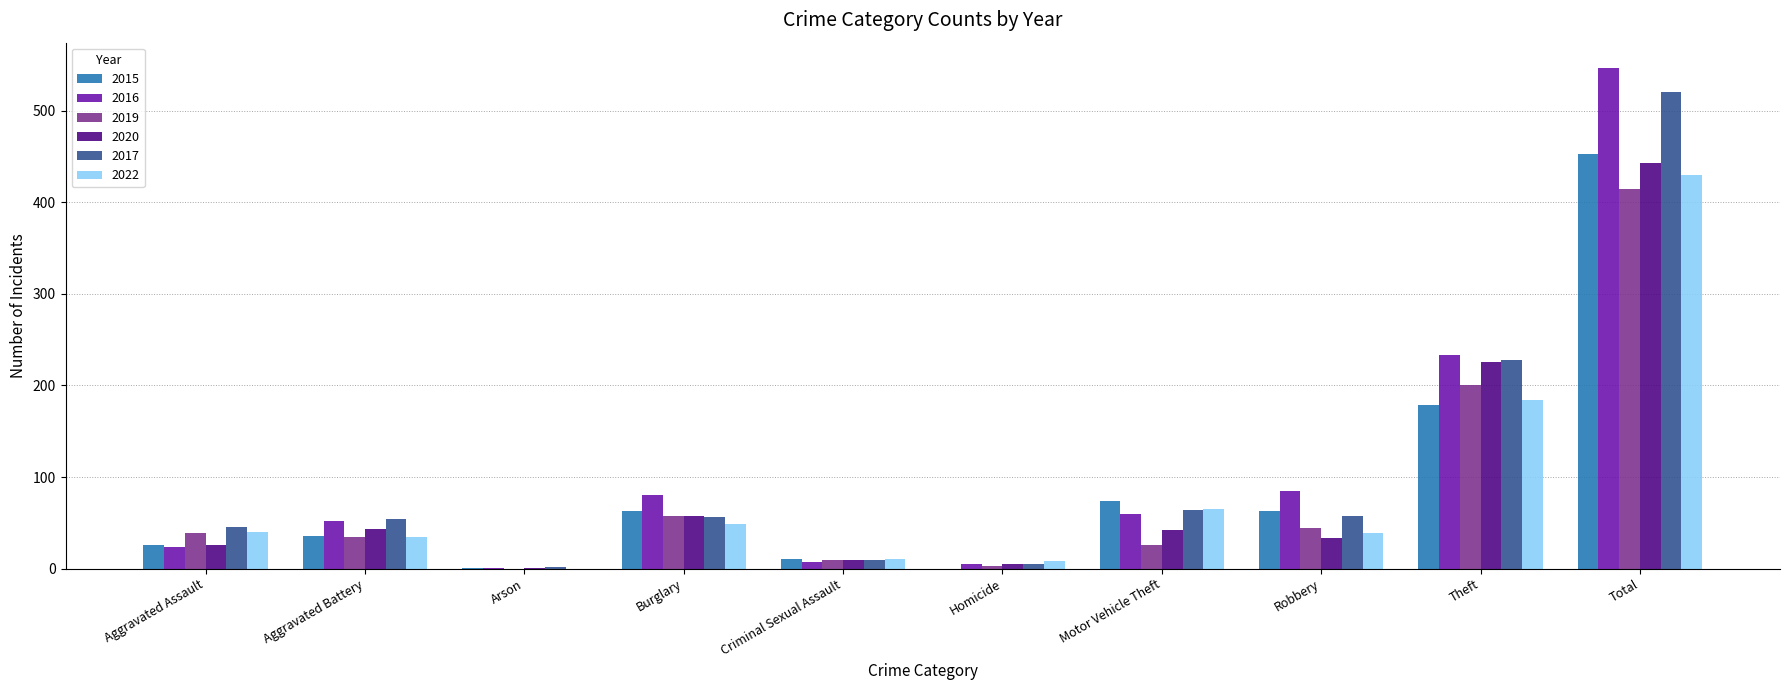

What is the maximum value shown in the chart?

547